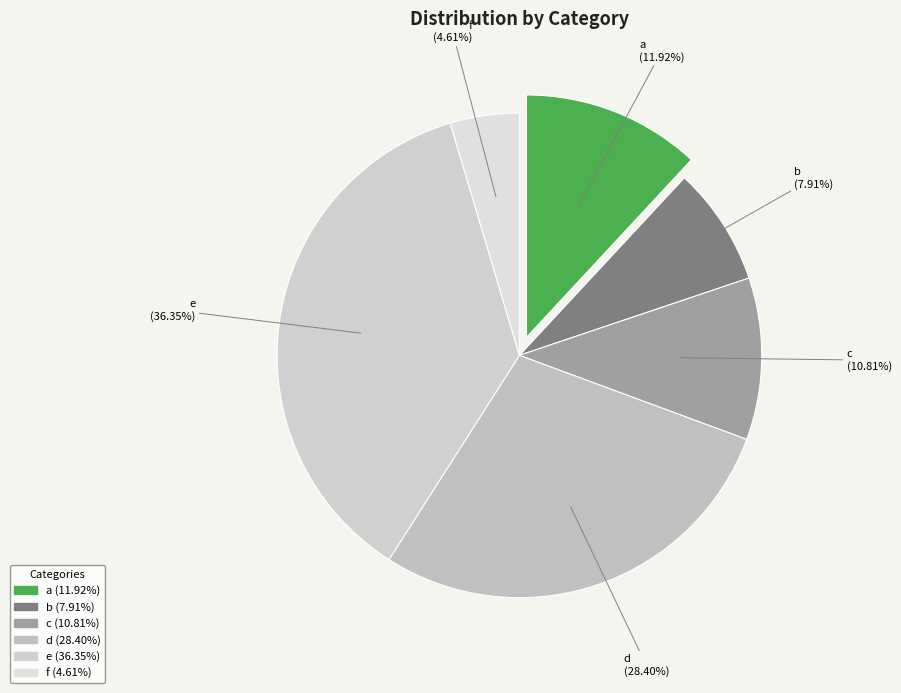

Combined, what portion of the pie is e and c?

47.2%